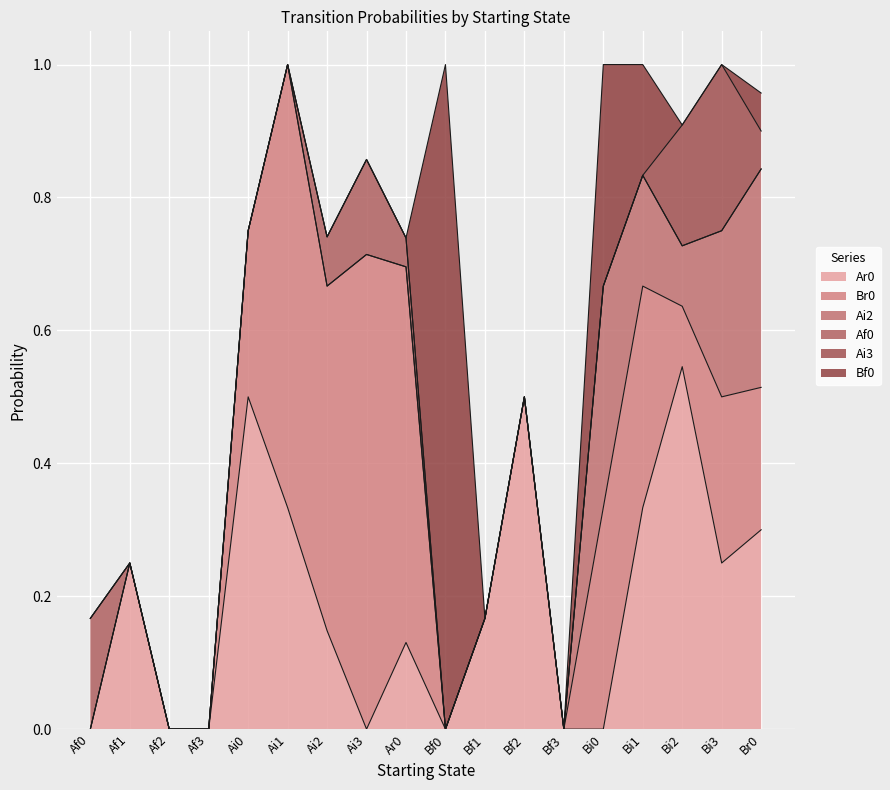

True or false: Br0 and Ai2 cross at least once.

False